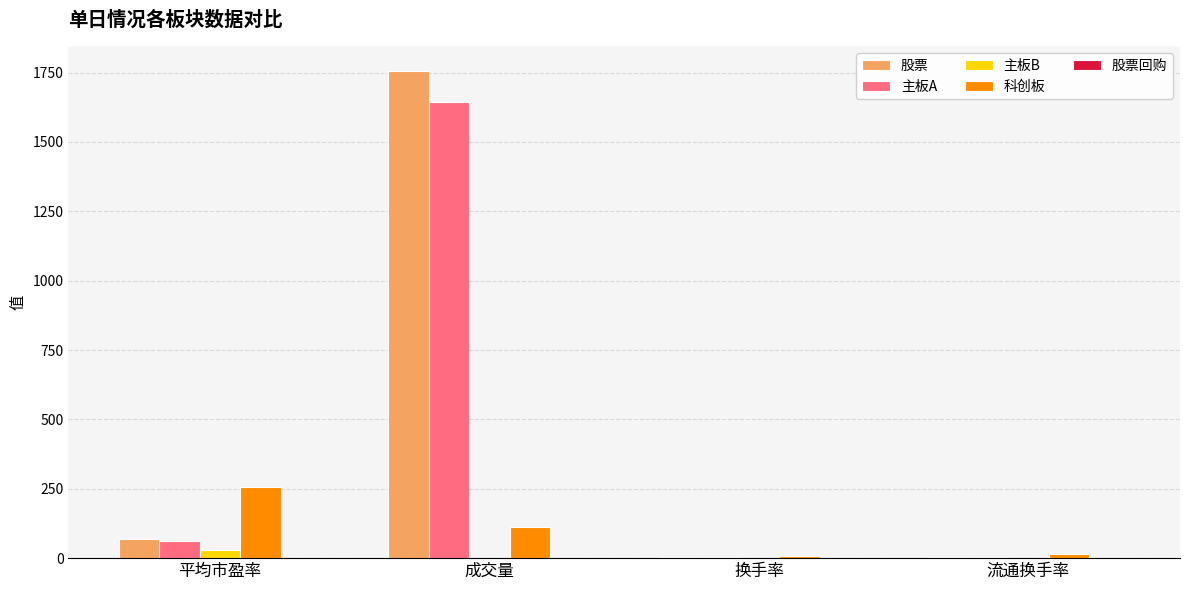

What is the spread (max minus min) of values at 成交量?

1757.0